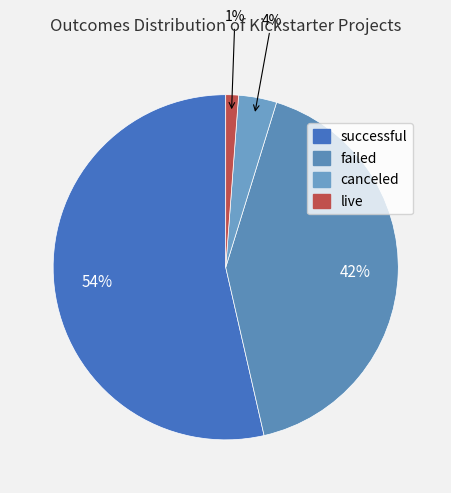

Rank the categories by value from lowest to highest.

live, canceled, failed, successful